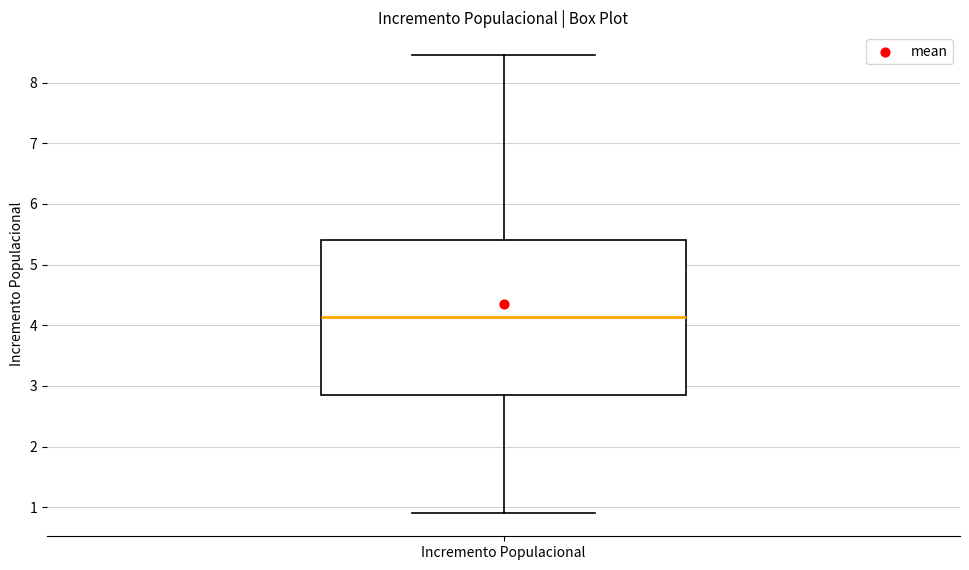

Transcribe this box plot: give where the median line is, the range the box spans, and where the two whiskers end, as read against the y-axis. The values are not printed on the chart, so give them approximately, as read against the axis.

median 4.1, box 2.8 to 5.4, whiskers 0.9 to 8.5